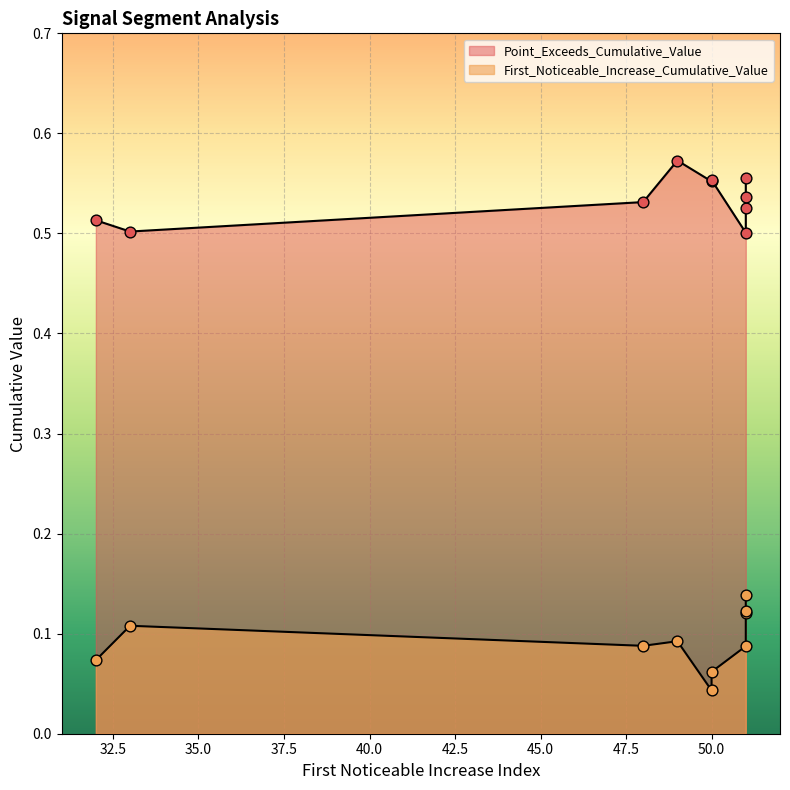

At how many categories does at least one series exceed 0?

10